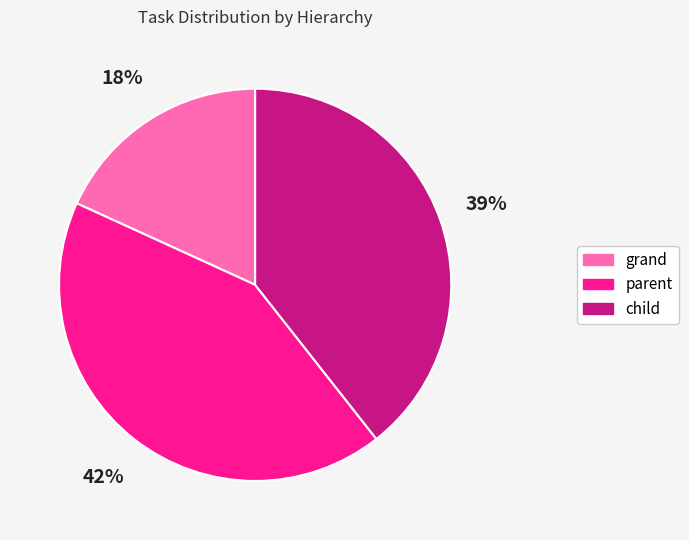

To the nearest percent, what is the difference between the largest and smallest slice percentages?

24%